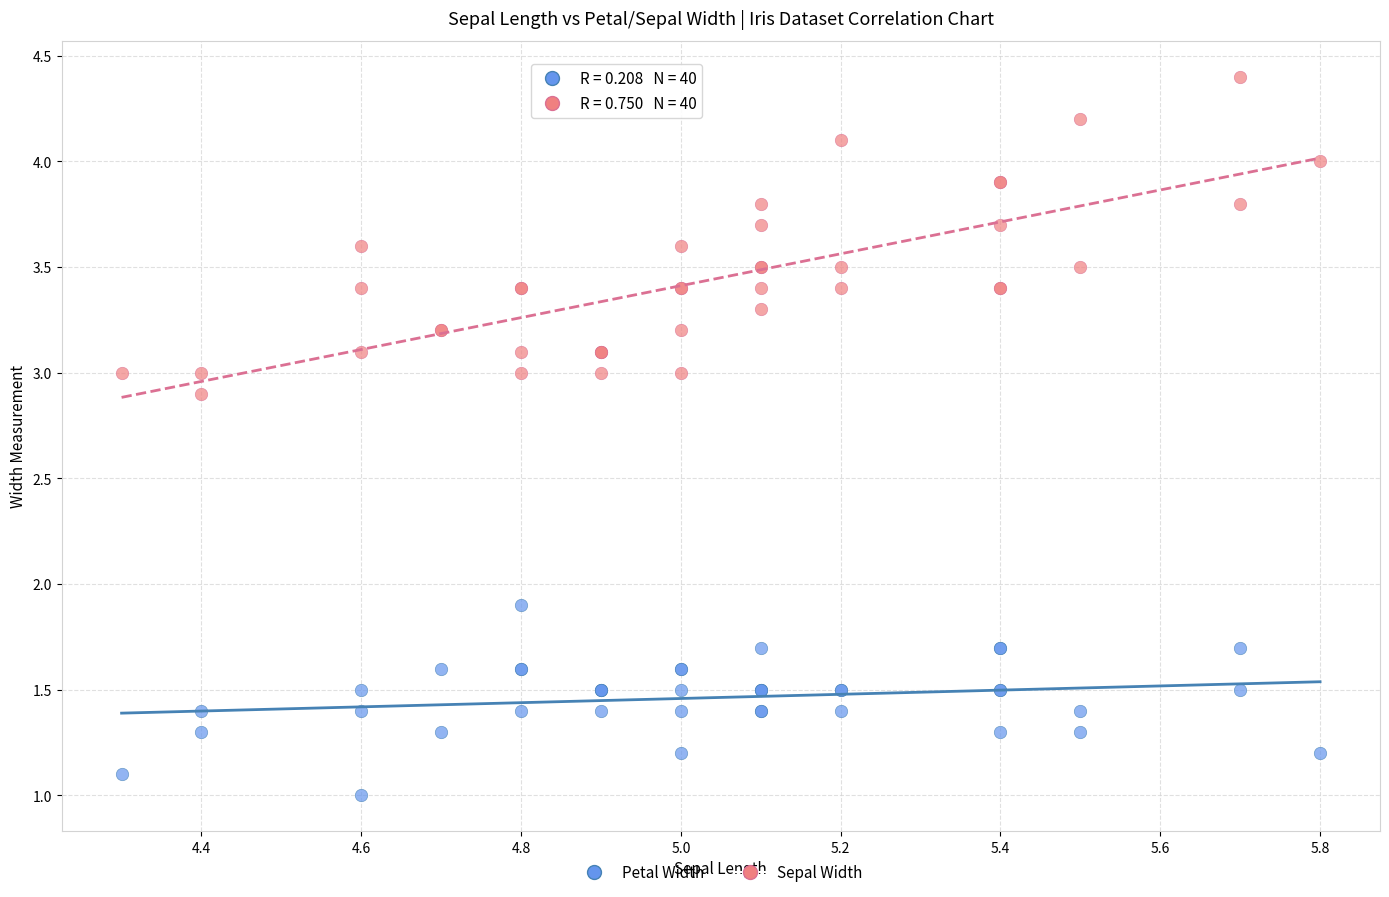

Which series reaches the minimum Y coordinate?

Petal Width